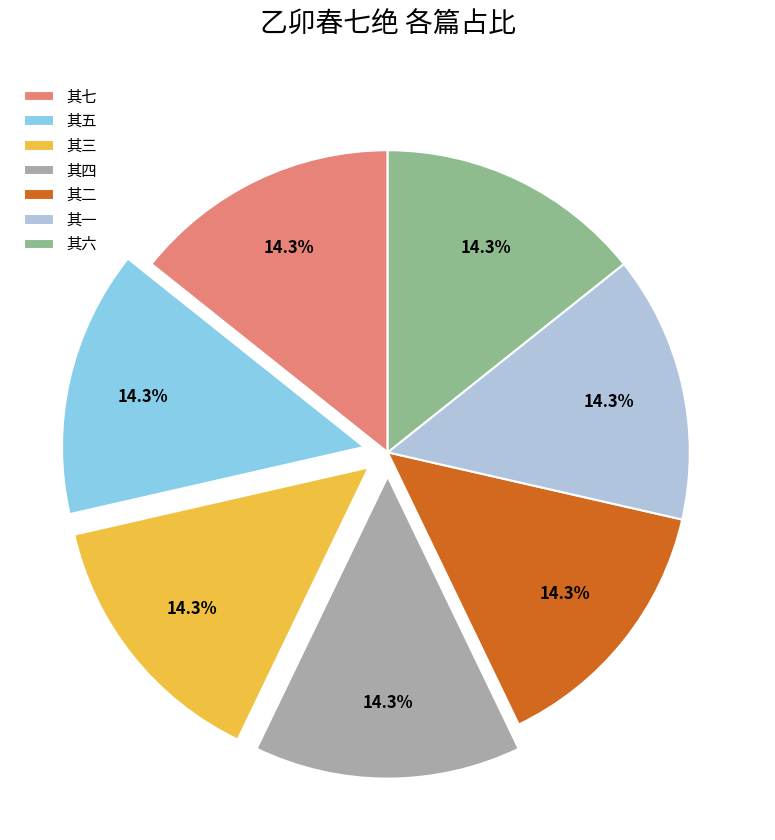

Does 其六 represent more than half of the total?

No